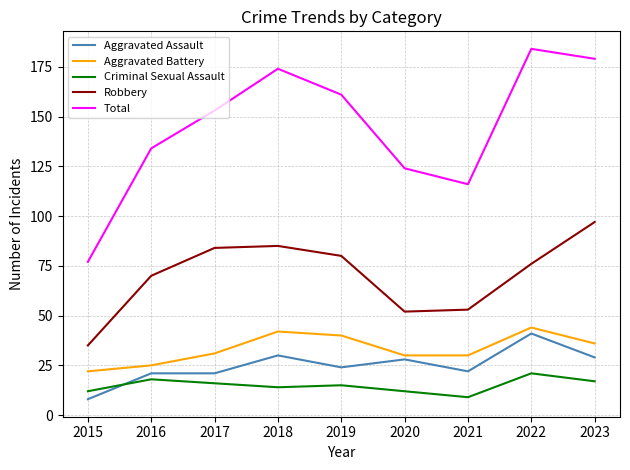

Which series has the largest total across all categories?

Total